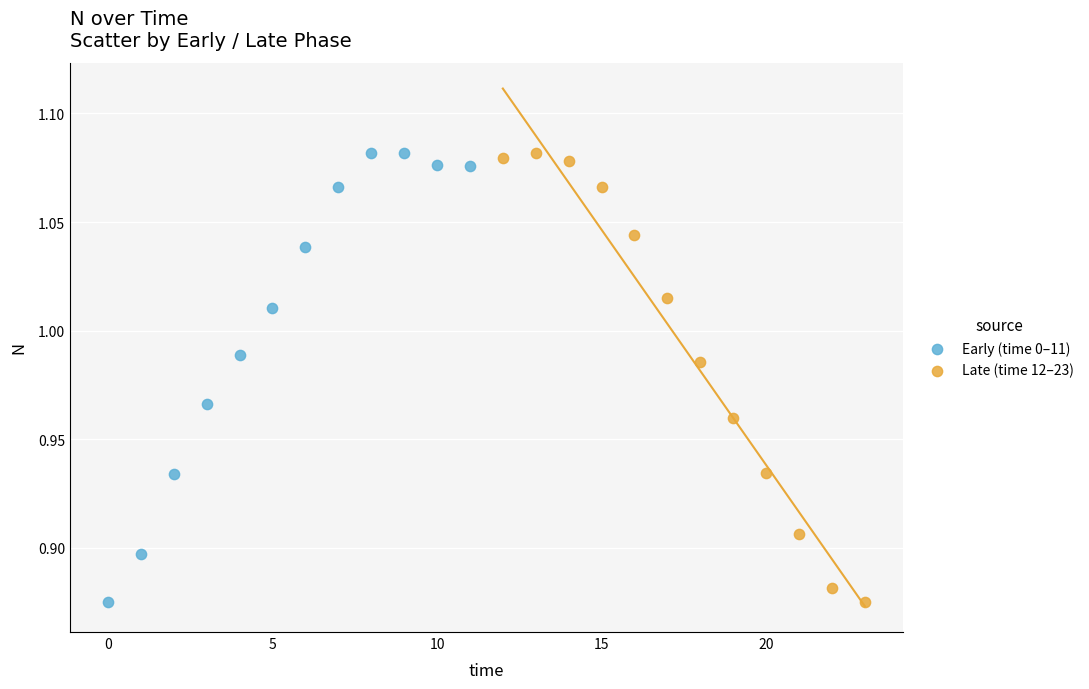

What are all the series names shown in the legend?

Early (time 0–11), Late (time 12–23)